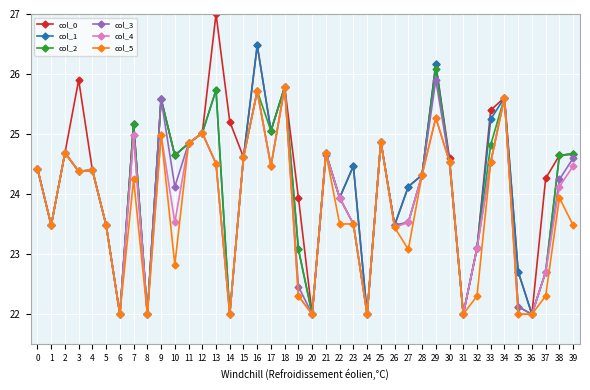

What is the minimum value shown in the chart?

22.0